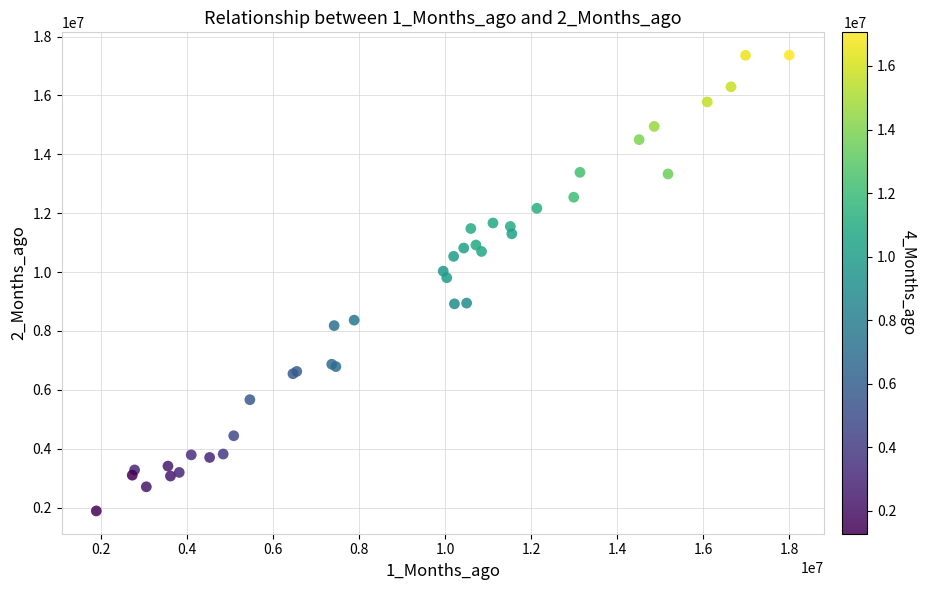

What Y value in the scatter plot is closest to 9625980?

9805648.8